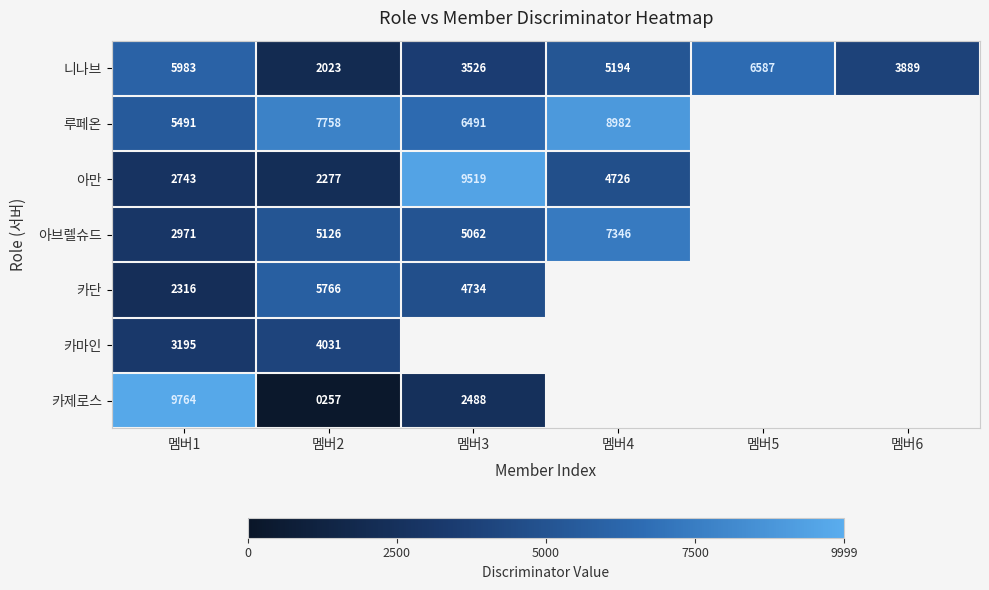

Which has a higher value, 멤버4 or 멤버2?

멤버4